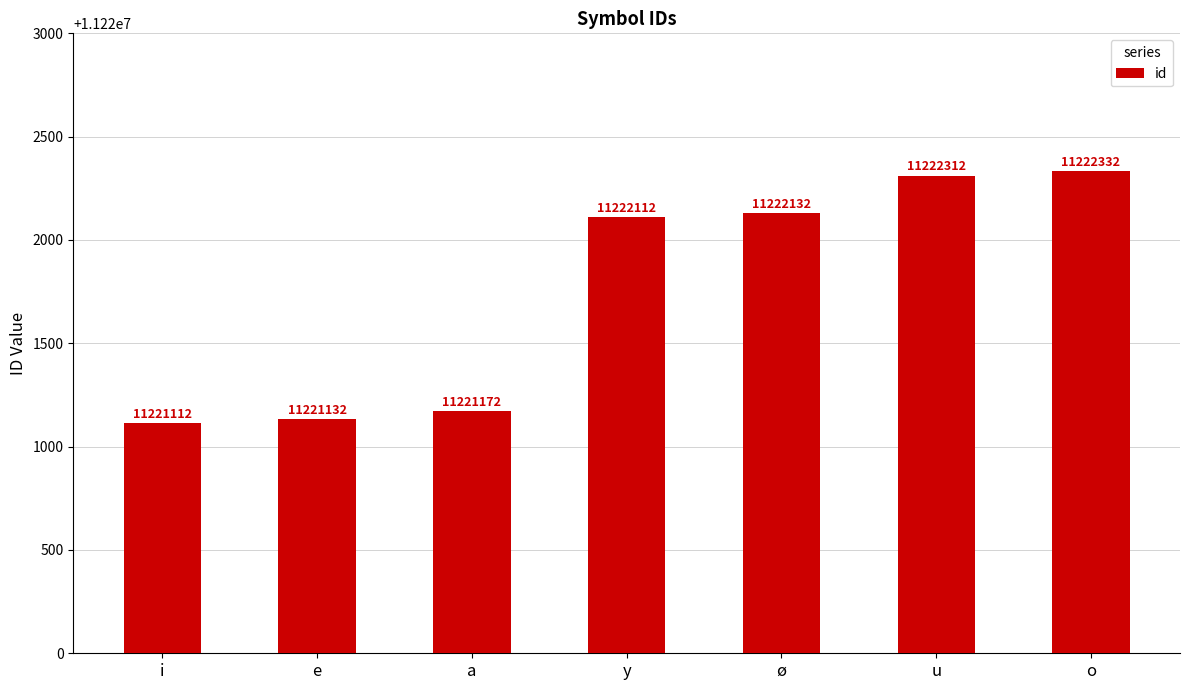

What is the change in value from y to o?

+220